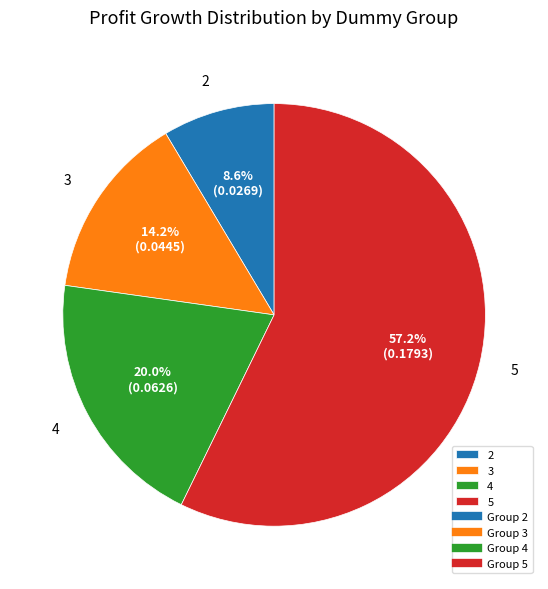

To the nearest percent, what is the difference between the 4 and 2 slice percentages?

11%